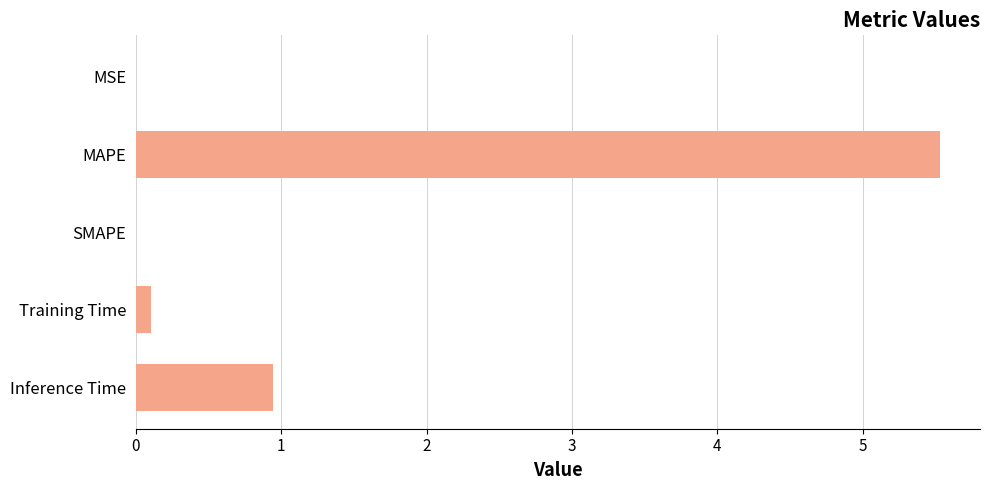

At which label is the value closest to 2?

Inference Time